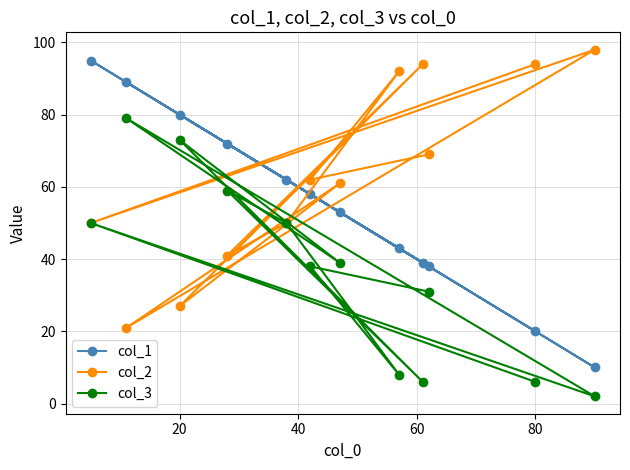

What is the maximum value shown in the chart?

98